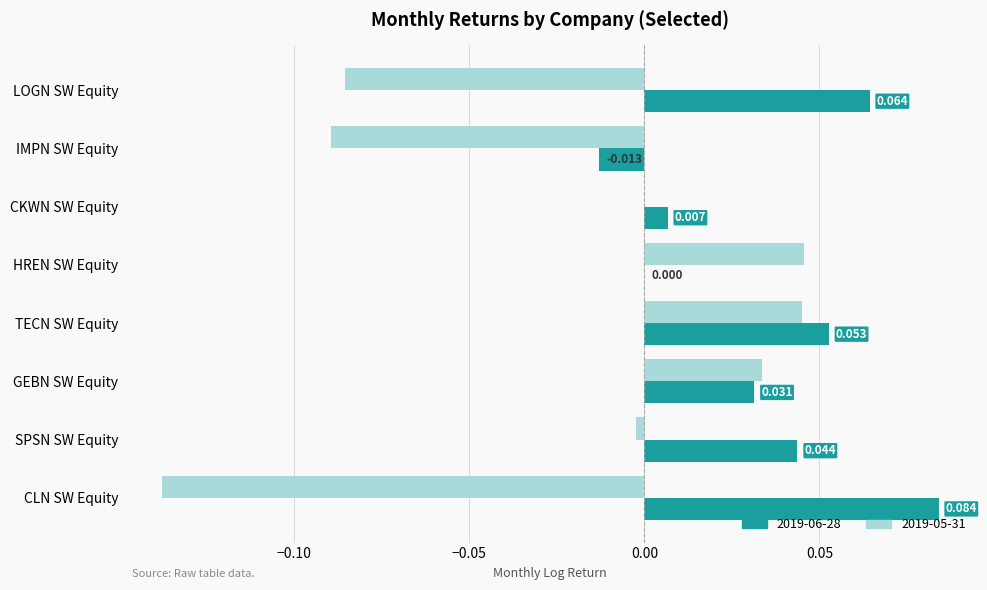

Is the value of 2019-06-28 at LOGN SW Equity greater than the value of 2019-05-31 at GEBN SW Equity?

Yes